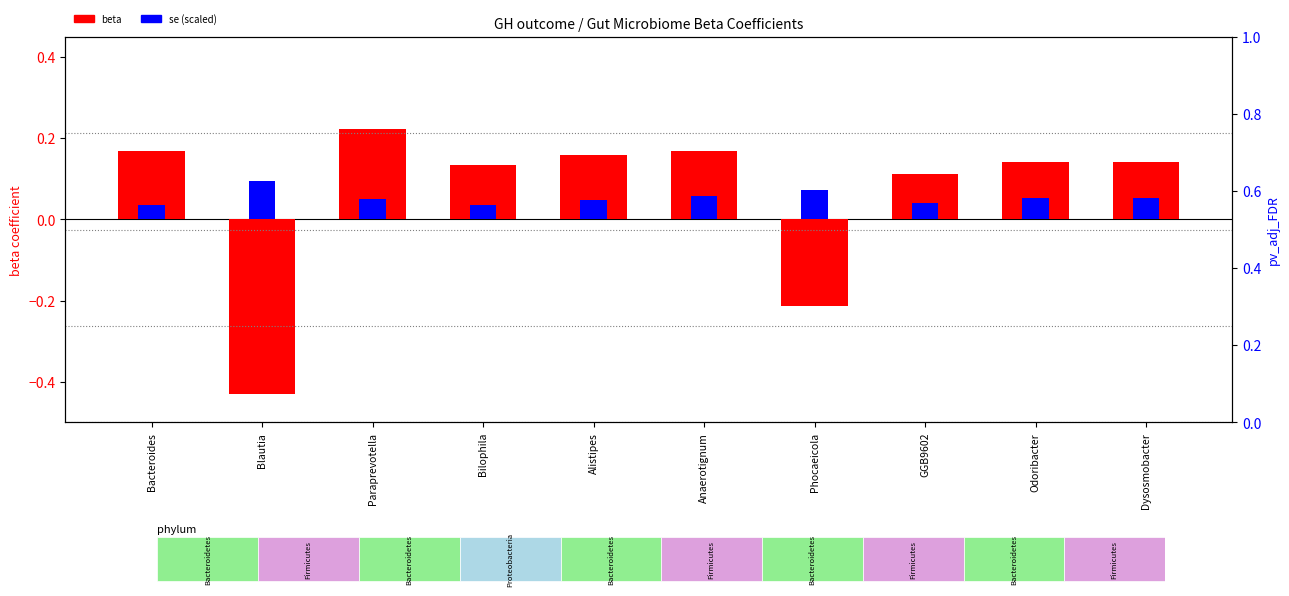

Which series changed the most between Anaerotignum and GGB9602?

beta